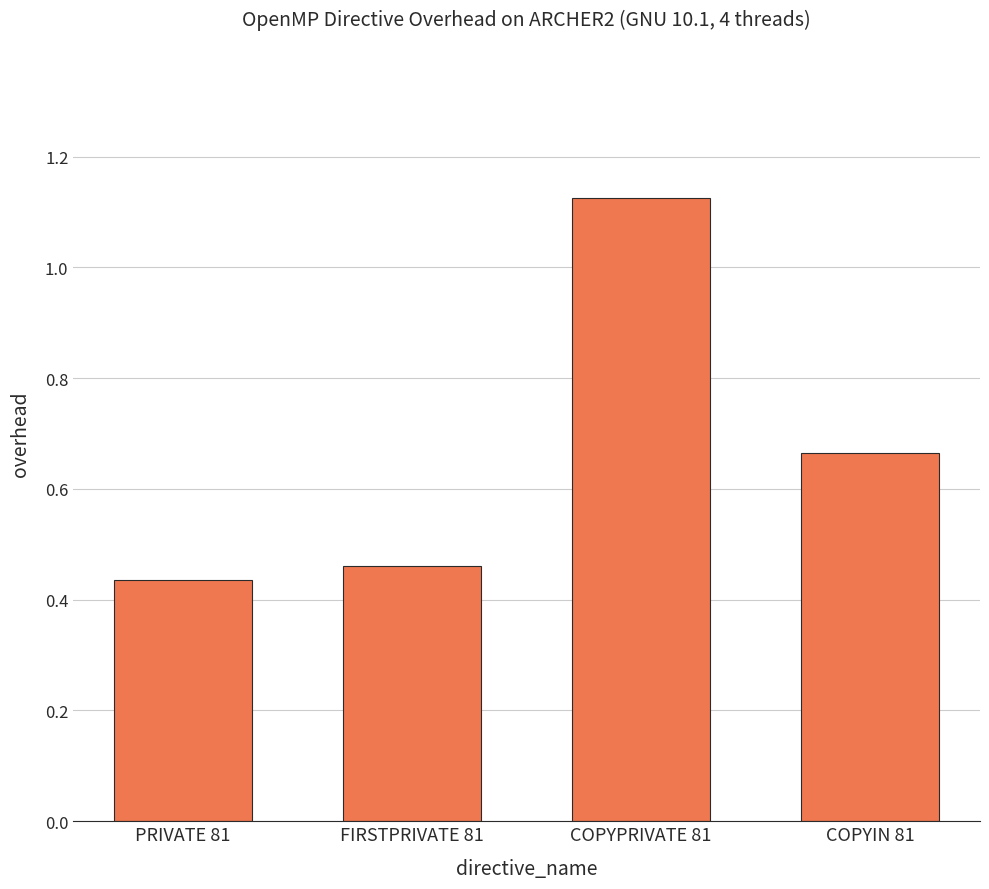

Count the values in the range 0 to 1.

3